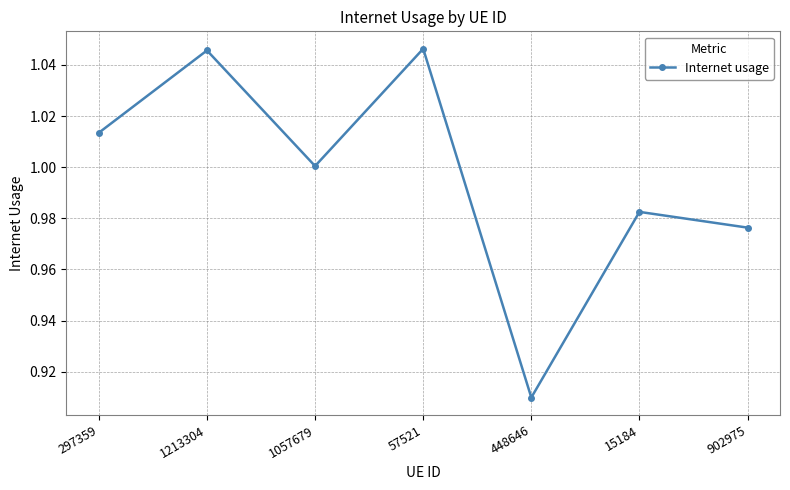

What is the sum of the values at 57521 and 1213304?

2.1